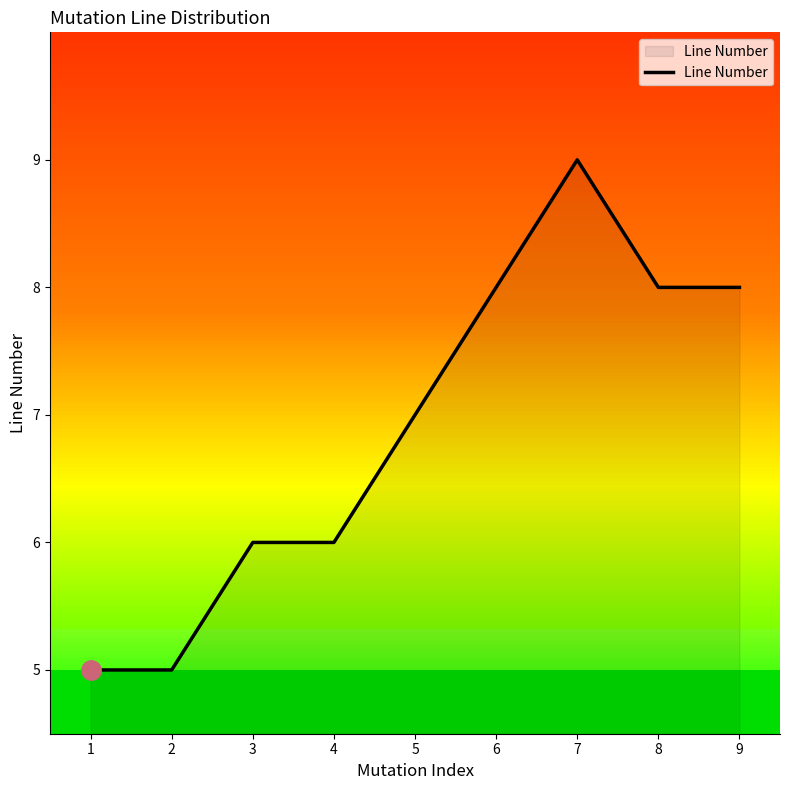

Where is the first local maximum?

7